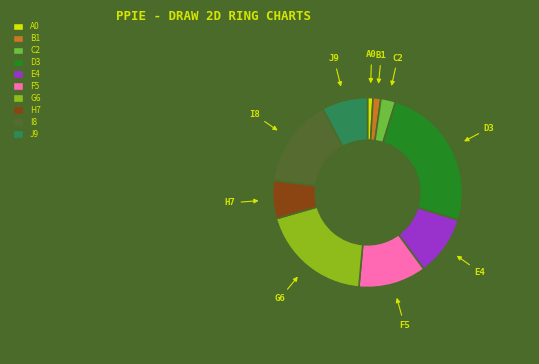

Is there a majority slice in this chart?

No